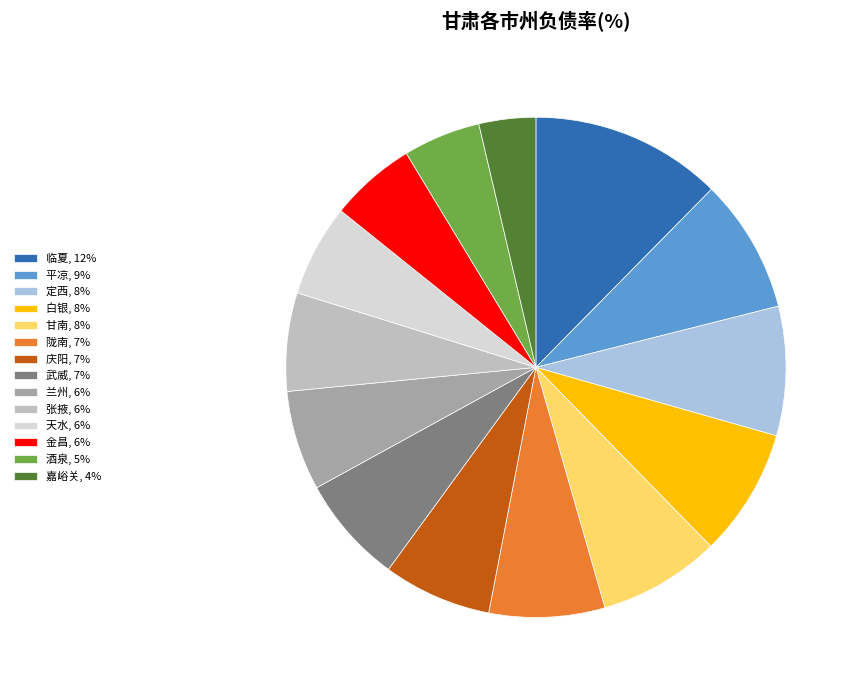

How many slices are in this pie chart?

14